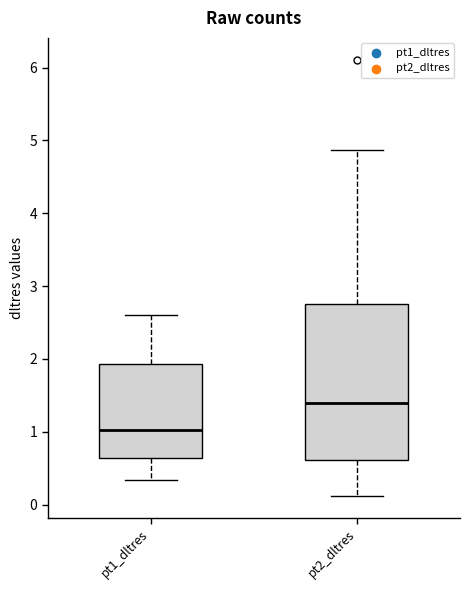

Where is the upper edge of the box for pt1_dltres on the y-axis? The values are not printed on the chart, so give them approximately, as read against the axis.

1.9